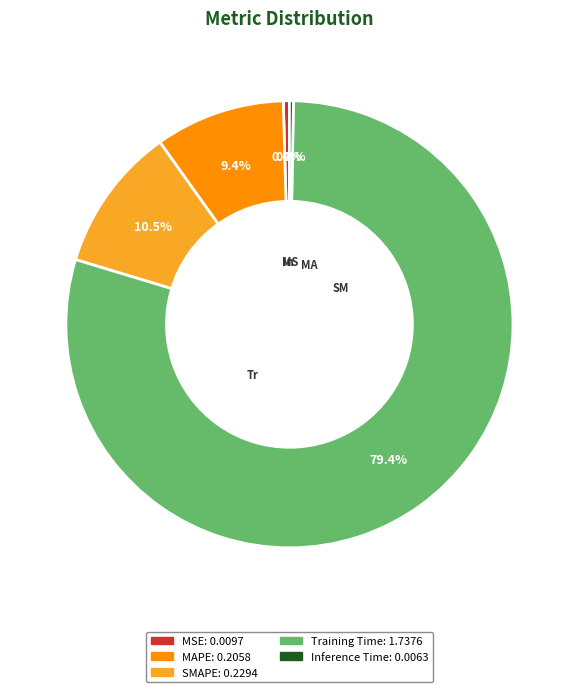

Which slice is the largest?

Training Time